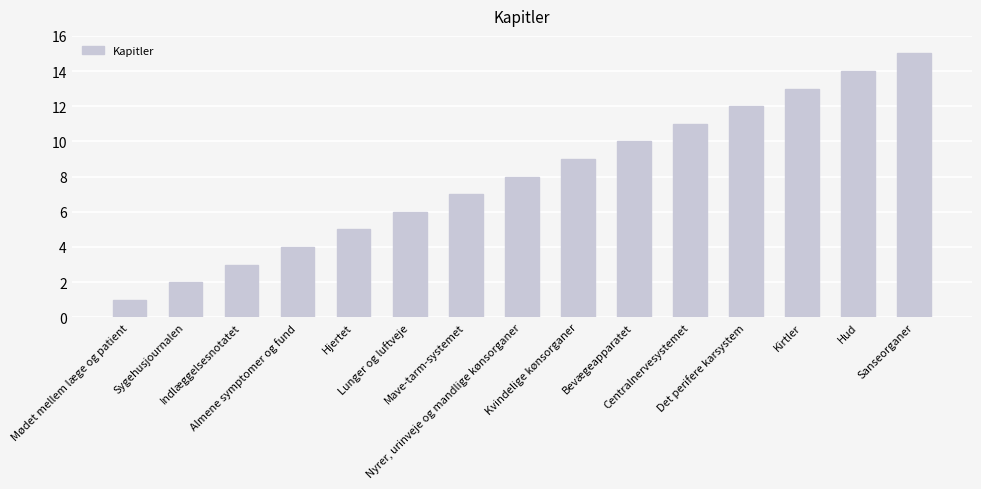

What value does the data have at Sanseorganer?

15